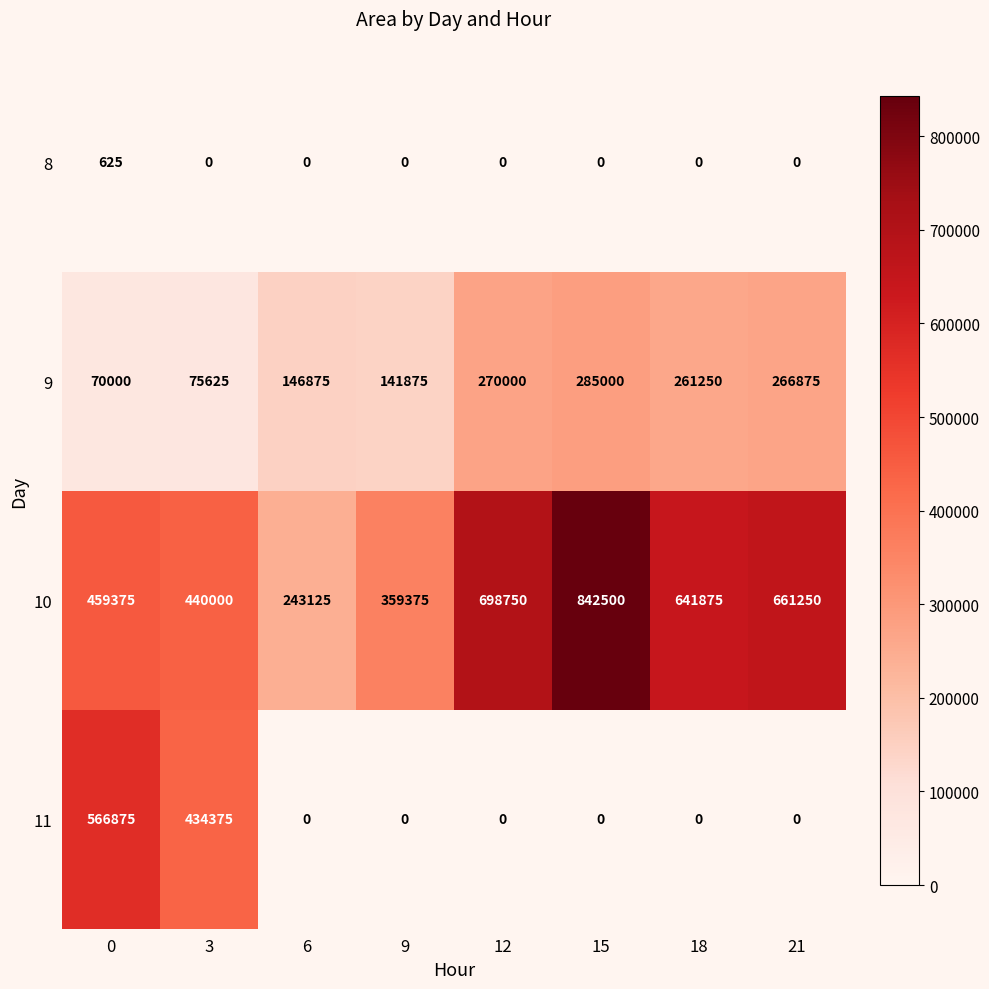

Which label corresponds to the largest value in the chart?

15